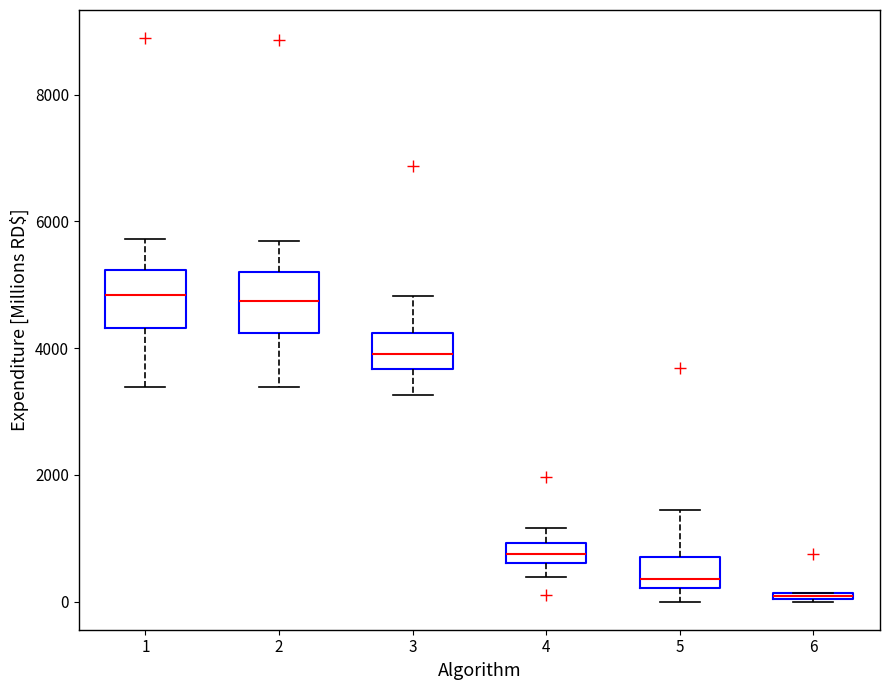

Where is the lower edge of the box at x = 1 on the y-axis? The values are not printed on the chart, so give them approximately, as read against the axis.

4400